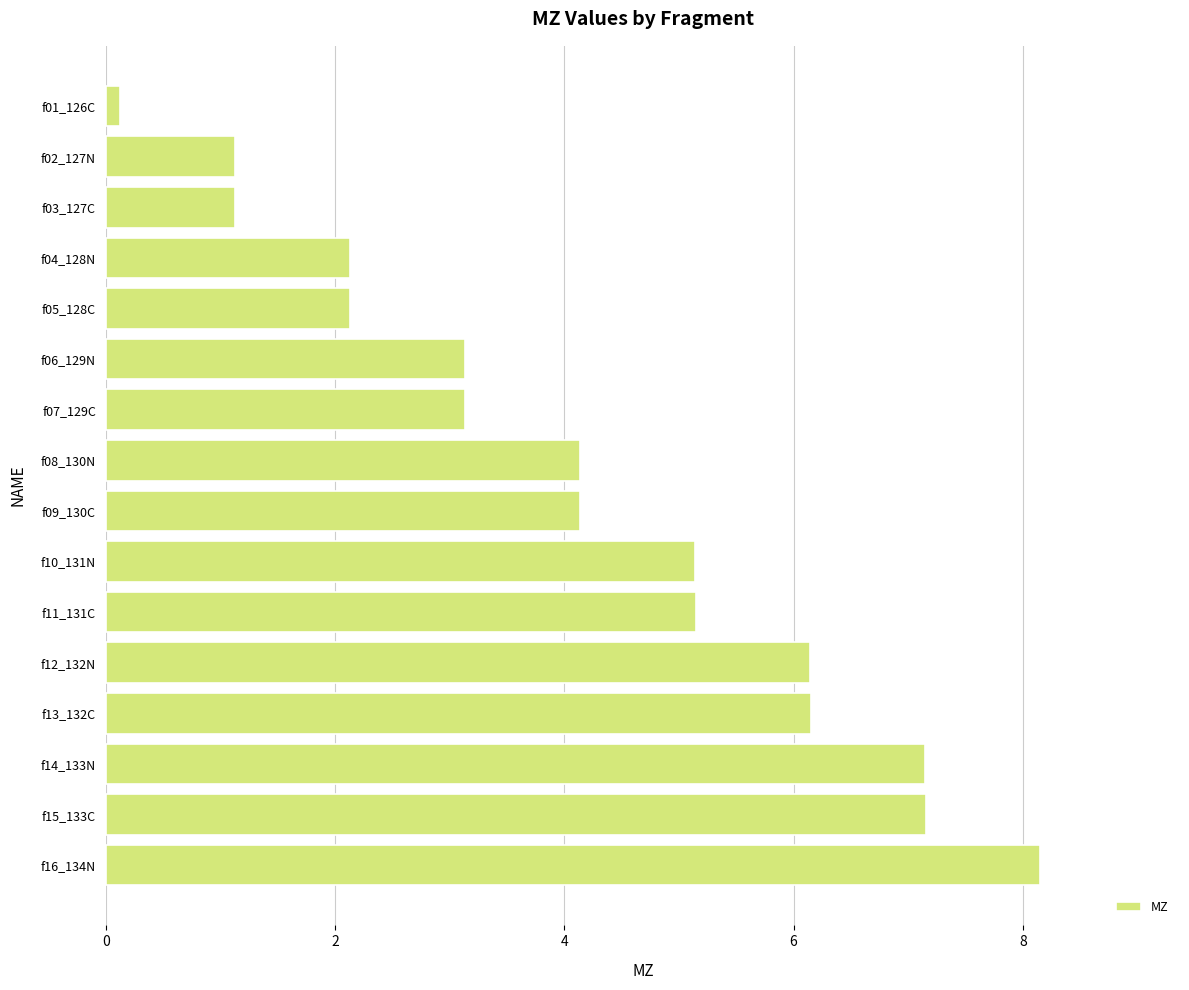

What is the smallest value displayed?

0.1